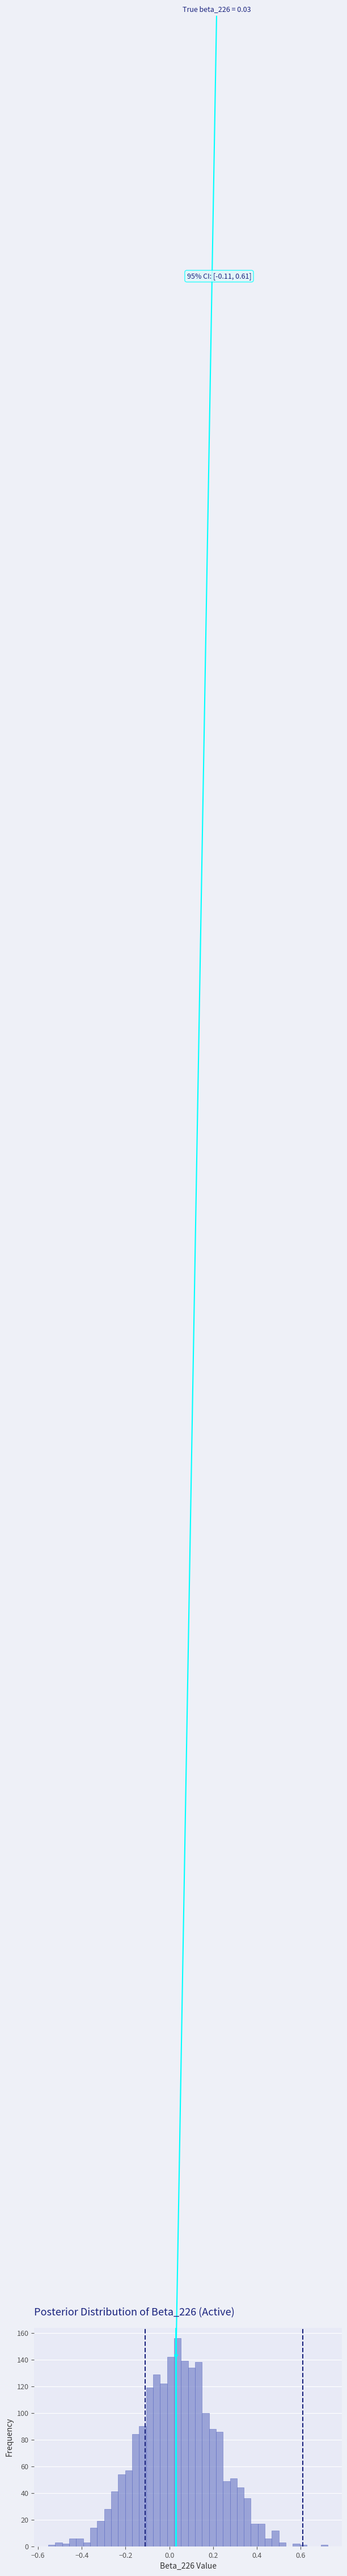

Read against the x-axis, roughly where is the centre of the tallest bar?

0.04